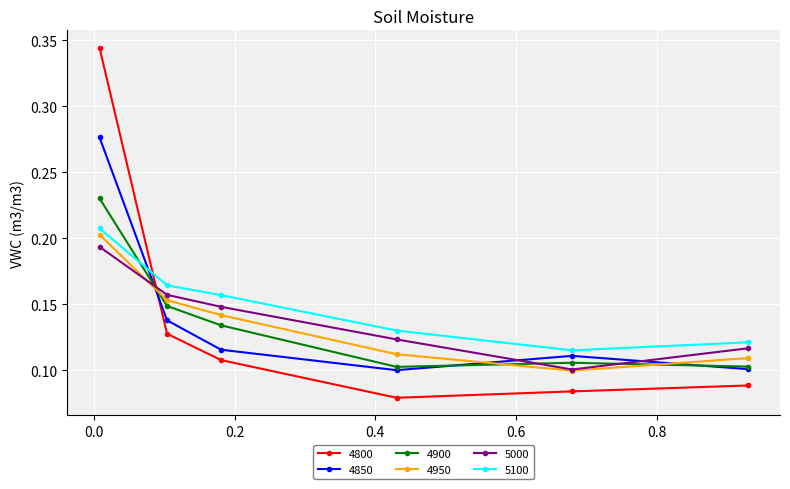

How many 5100 values are between 0 and 1?

6